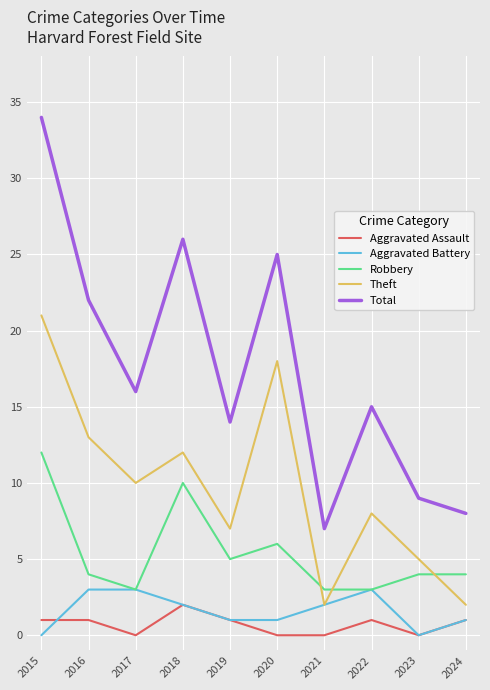

How many series are shown in this chart?

5